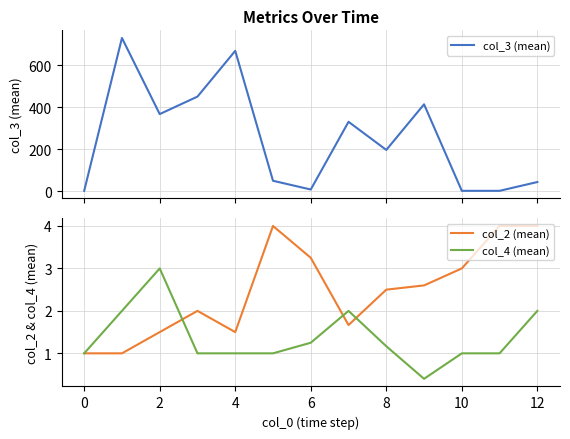

What is the lowest value of the col_2 (mean) series?

1.0